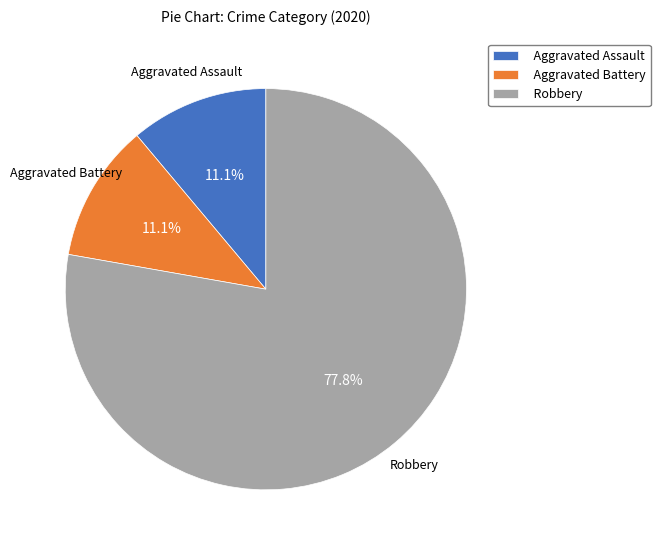

Which has a higher value, Aggravated Battery or Robbery?

Robbery